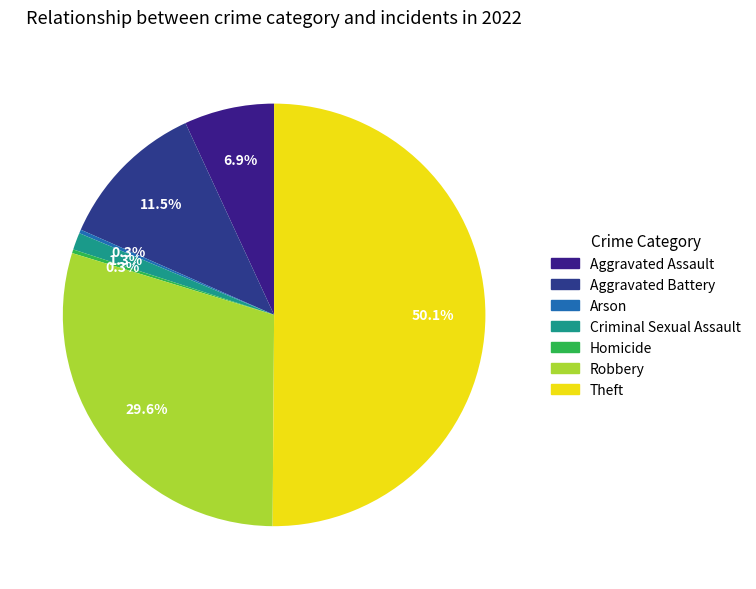

To the nearest percent, what is the average slice percentage?

14%